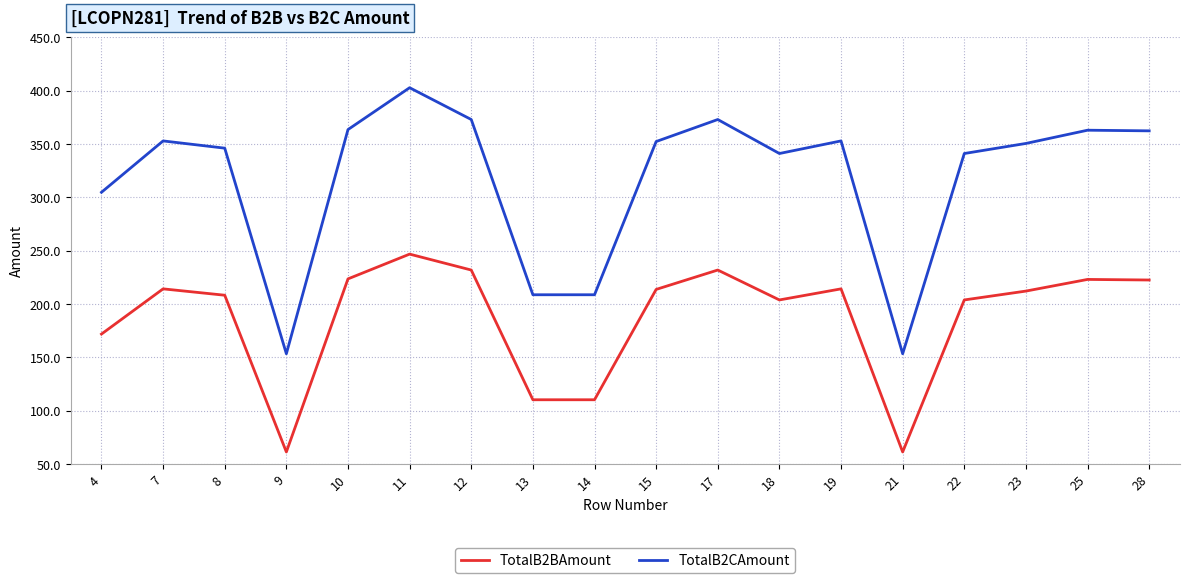

Is it true that TotalB2BAmount equals 223.0 at 25?

True